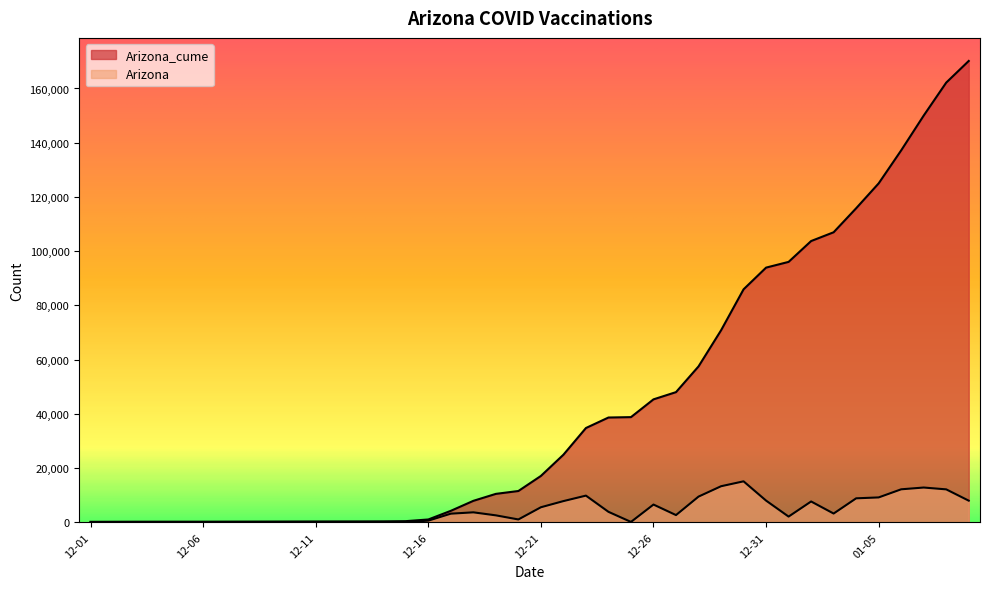

Between 2021-01-06 and 2020-12-23, which is larger?

2021-01-06